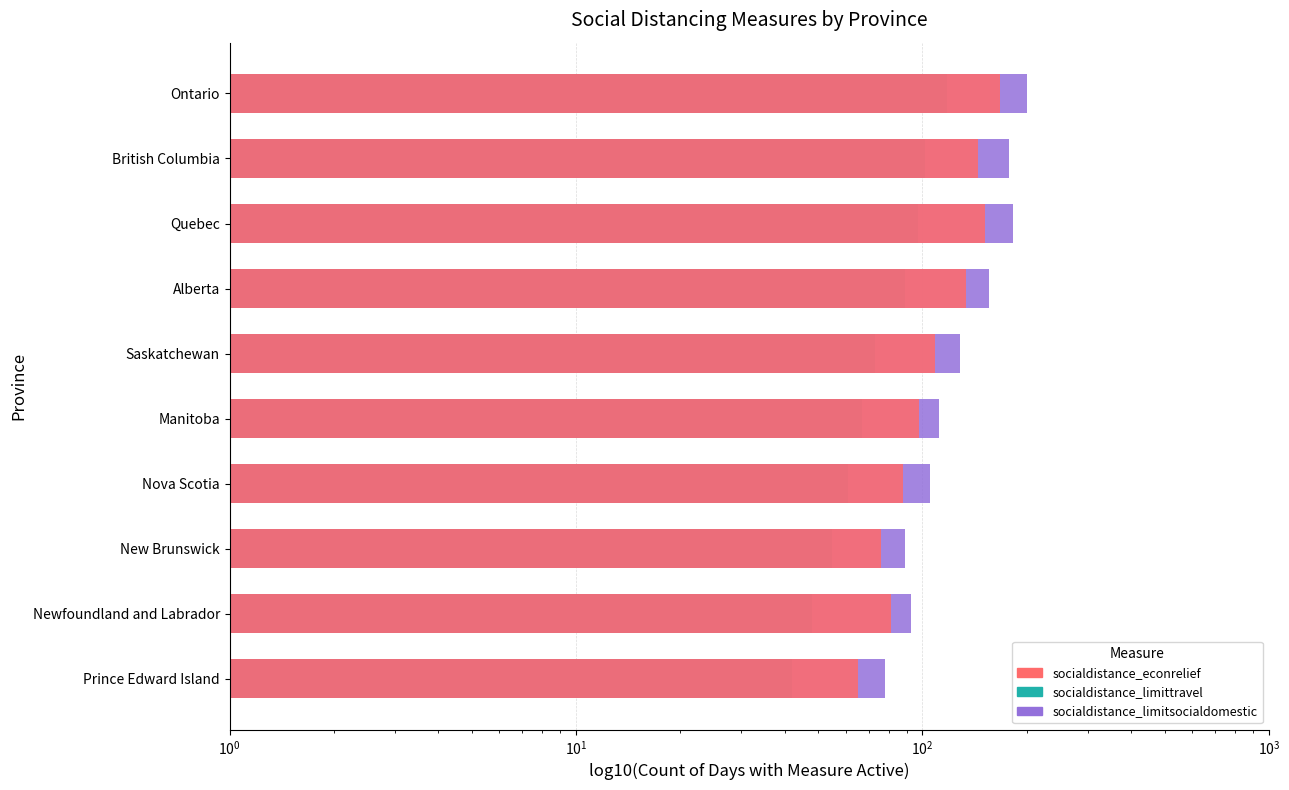

List the series in order of their peak value, lowest first.

socialdistance_limittravel, socialdistance_econrelief, socialdistance_limitsocialdomestic